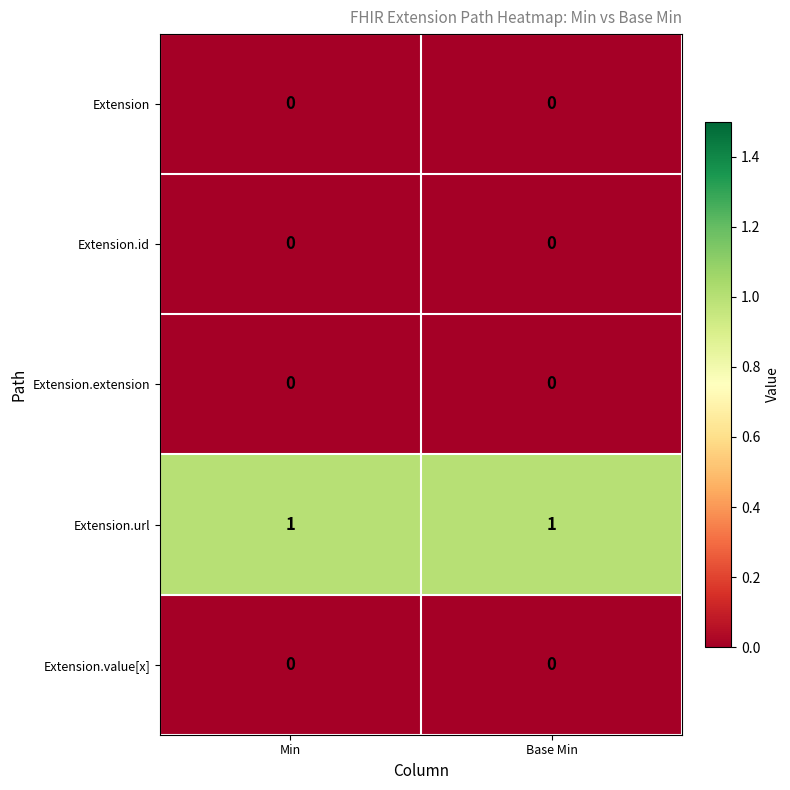

Which series has the largest total across all categories?

Extension.url